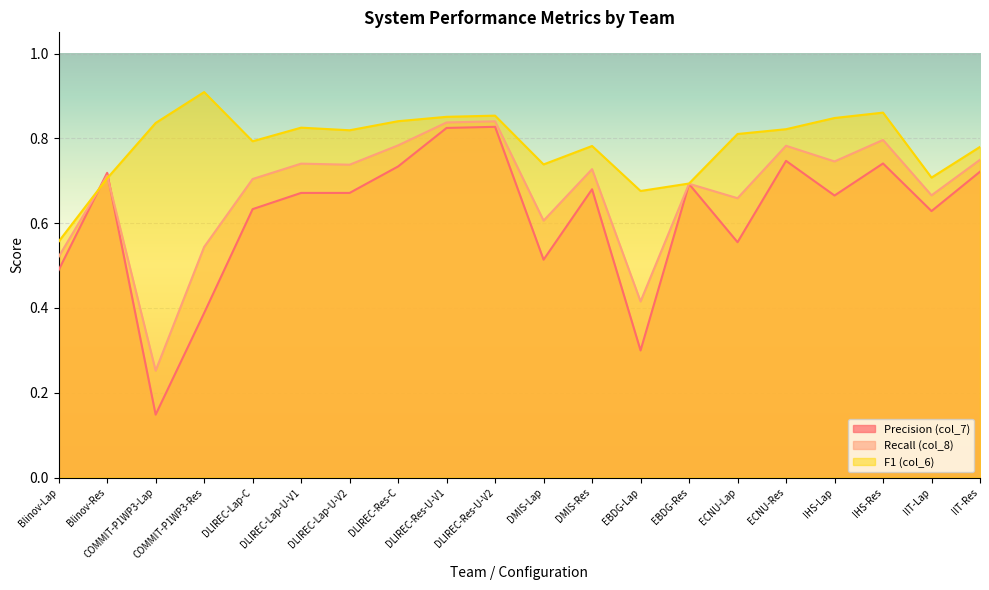

How many lines are shown in the chart?

3